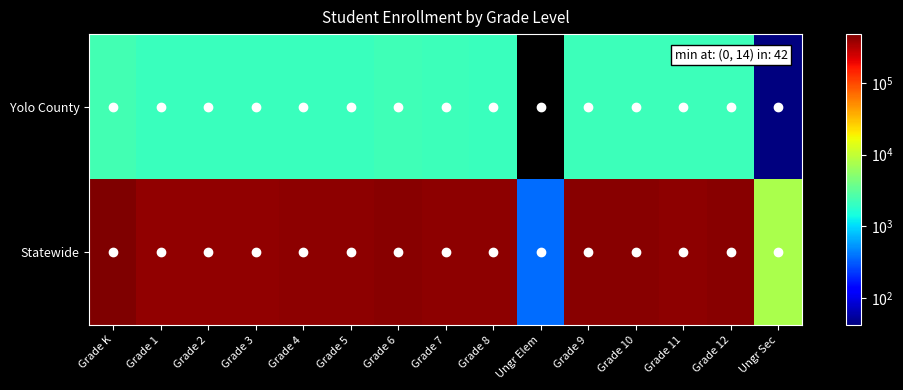

At which category is the sum across all series the highest?

Grade K